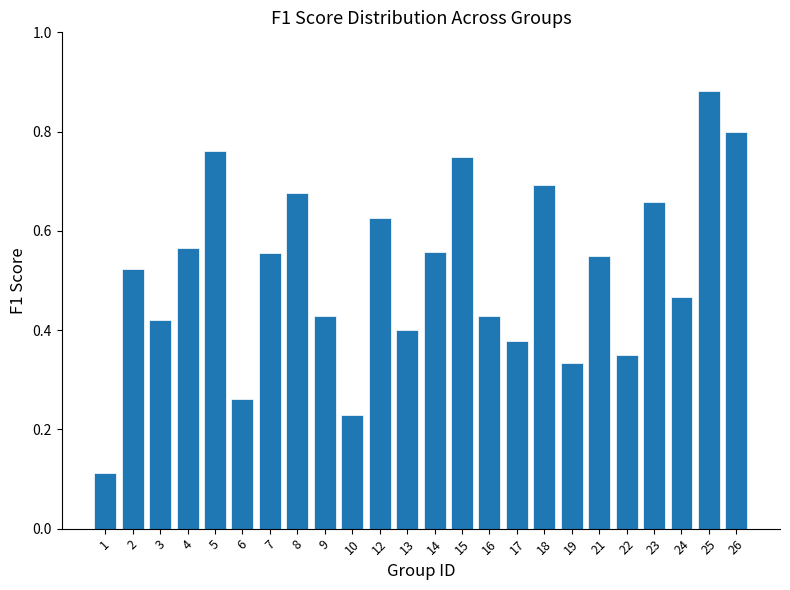

Which has a higher value, 14 or 12?

12